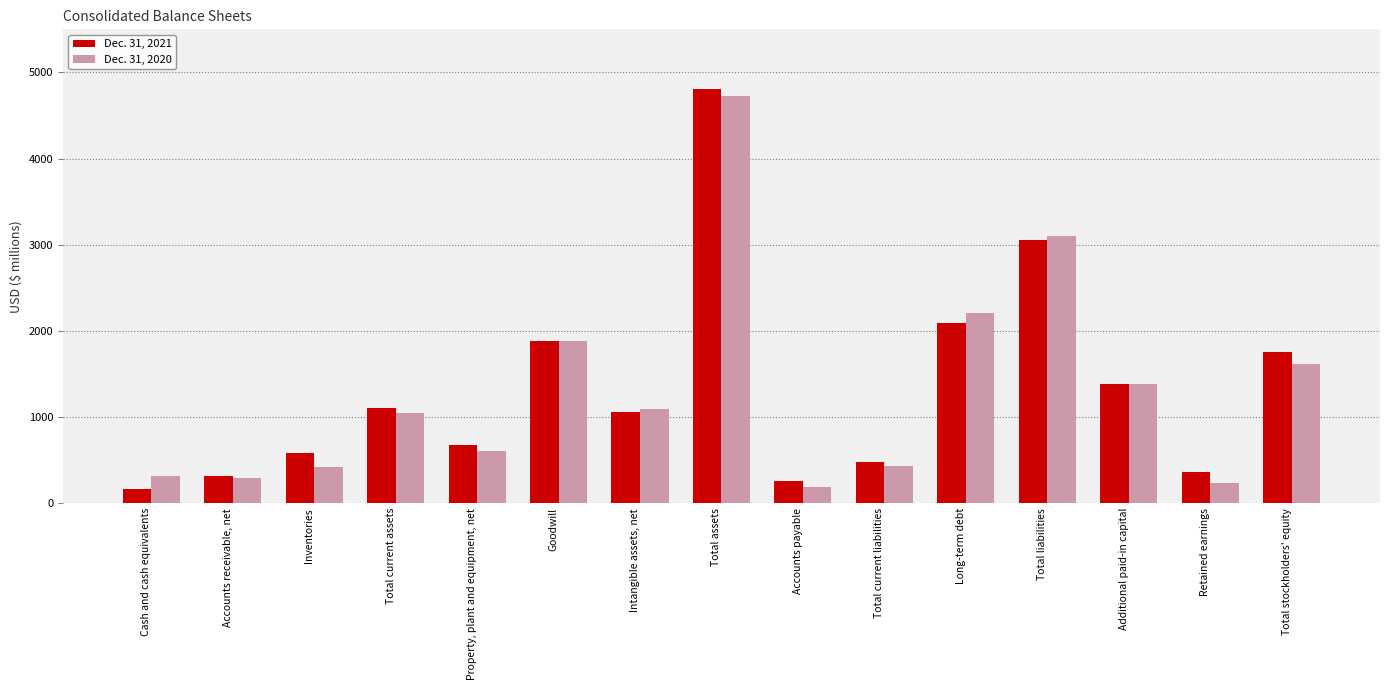

What position from the right is Total current assets?

12